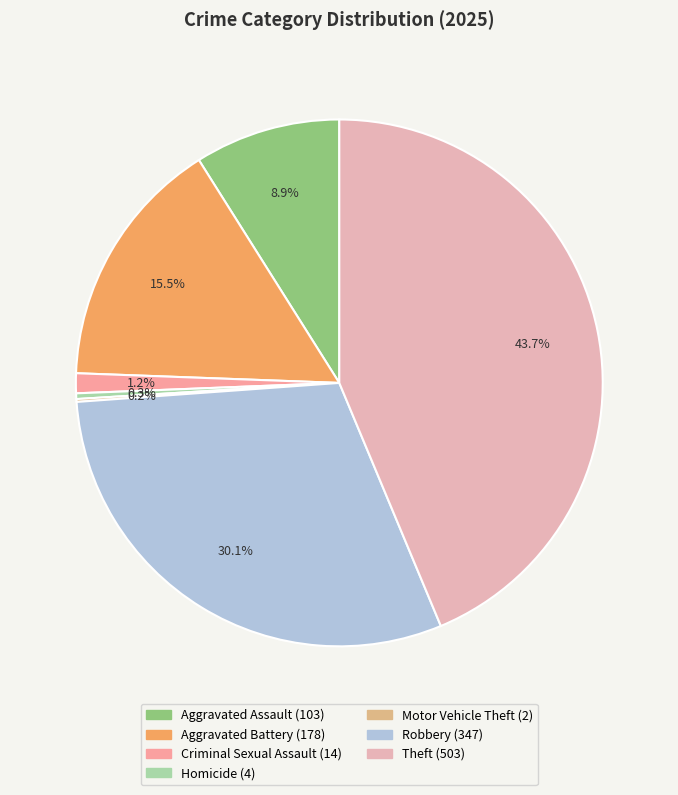

Is there a majority slice in this chart?

No